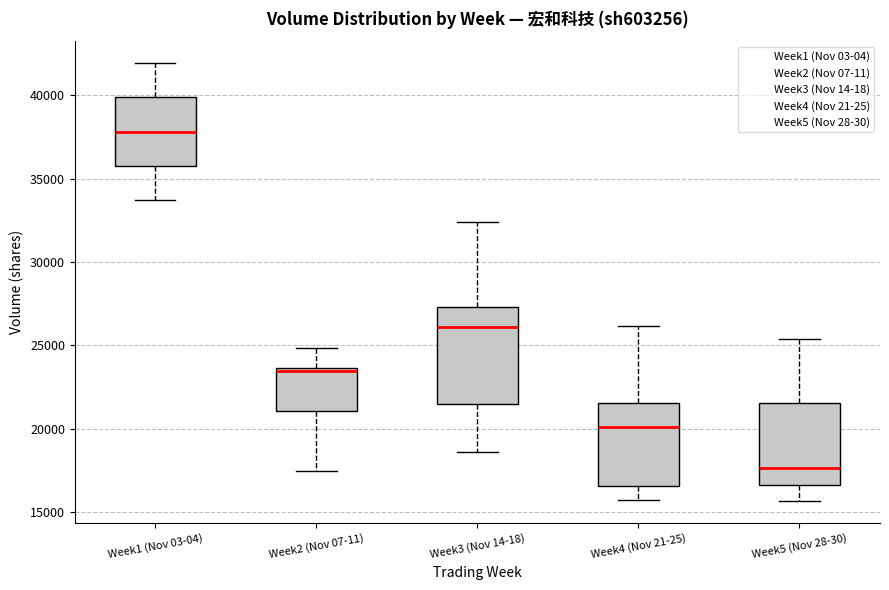

Reading left to right, read every box against the y-axis: the position of its median line, the range the box covers, and the ends of its whiskers. The values are not printed on the chart, so give them approximately, as read against the axis.

Week1 (Nov 03-04): median 38000, box 36000 to 40000, whiskers 33500 to 42000
Week2 (Nov 07-11): median 23500 (just below the box's upper edge), box 21000 to 23500, whiskers 17500 to 25000
Week3 (Nov 14-18): median 26000, box 21500 to 27500, whiskers 18500 to 32500
Week4 (Nov 21-25): median 20000, box 16500 to 21500, whiskers 15500 to 26000
Week5 (Nov 28-30): median 17500, box 16500 to 21500, whiskers 15500 to 25500